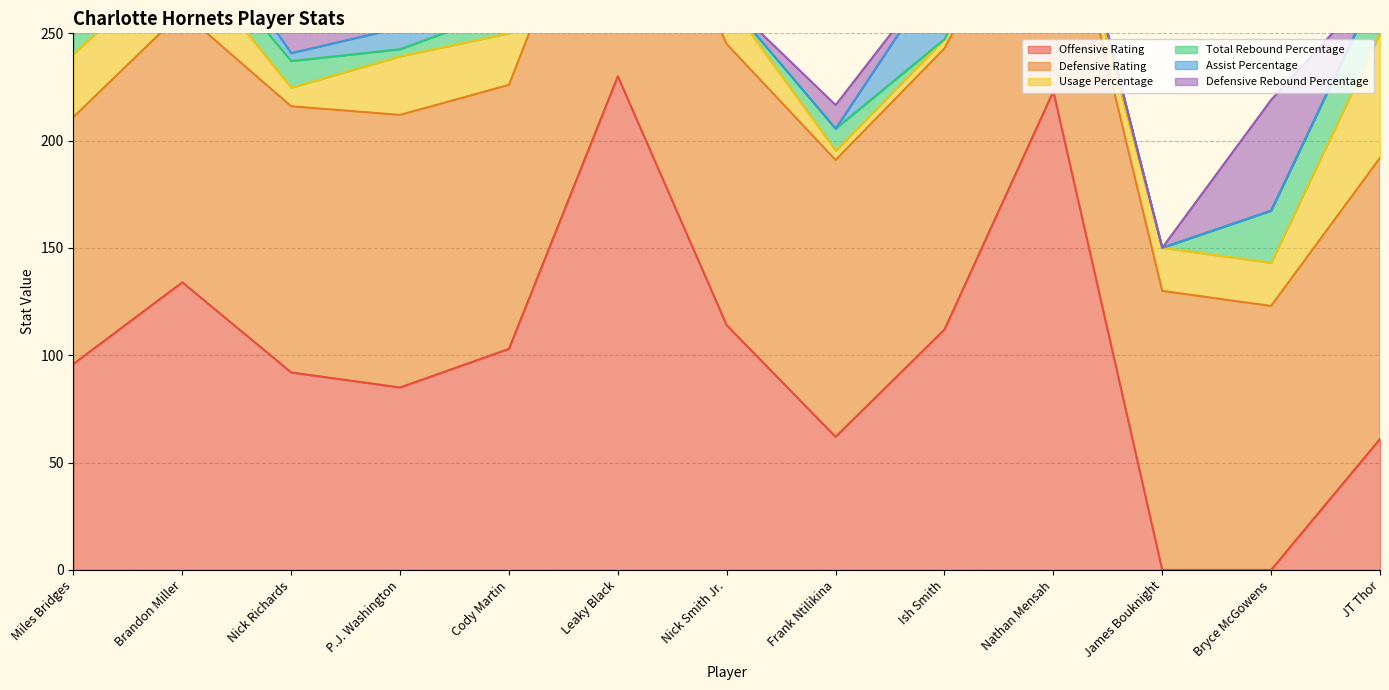

What is the difference between the maximum and minimum values in the Defensive Rebound Percentage series?

51.6